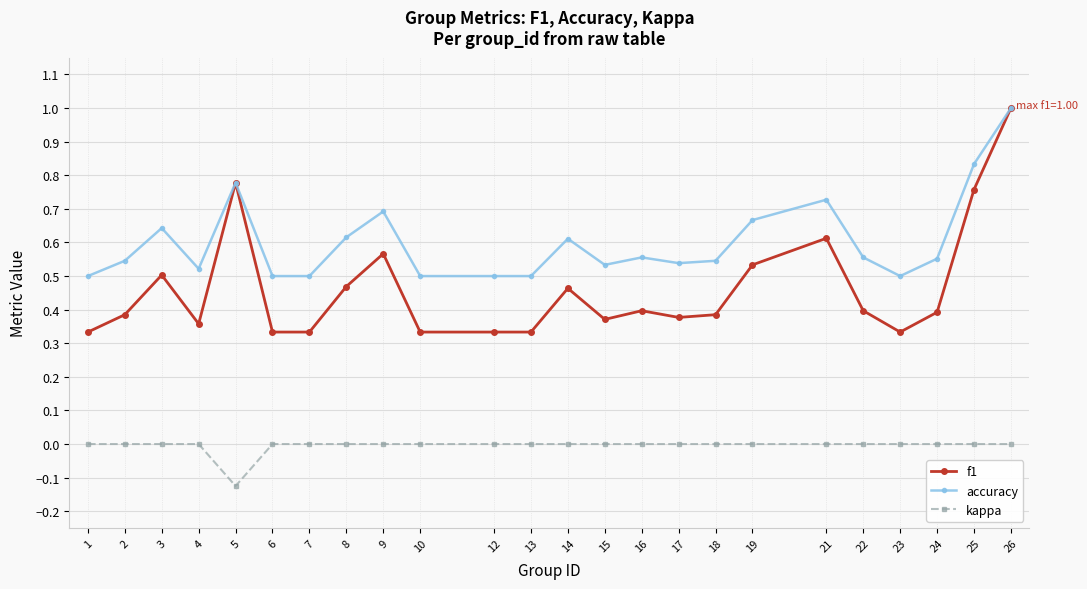

The kappa series shows -0.1 at 22. True or false?

False